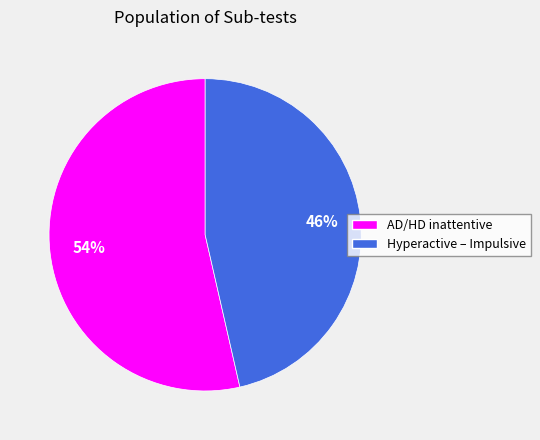

Rank the categories by value from highest to lowest.

AD/HD inattentive, Hyperactive – Impulsive